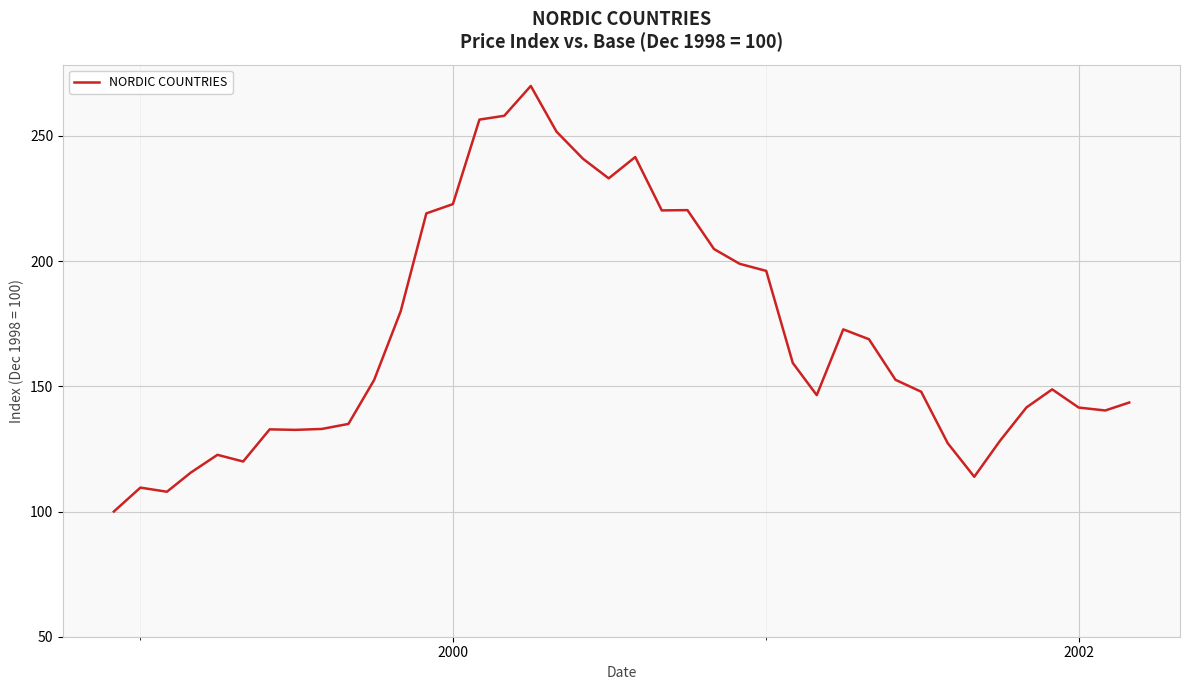

What is the difference between the maximum and minimum values?

170.0